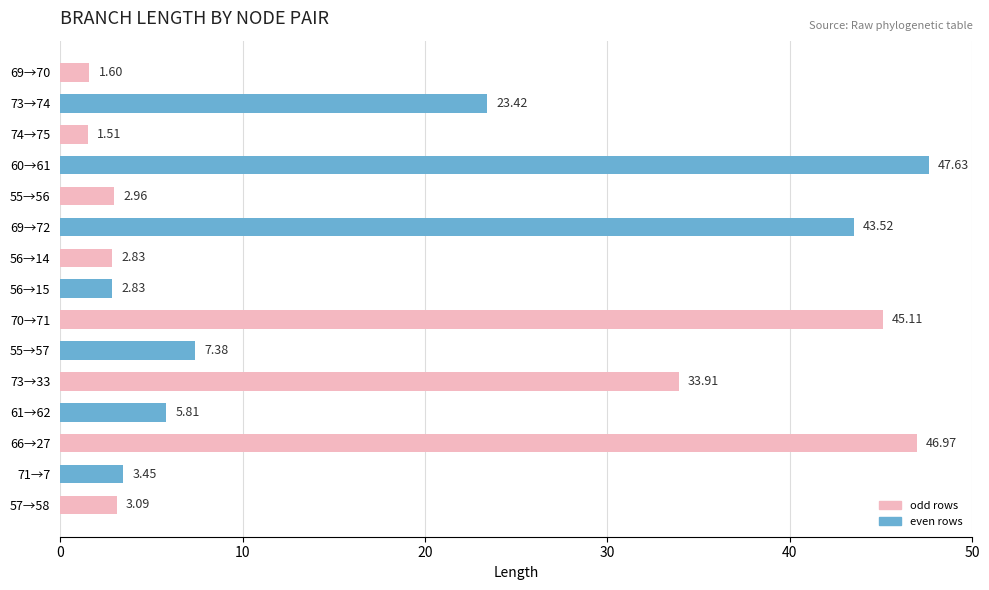

At which category does the chart reach its peak across all series?

60→61